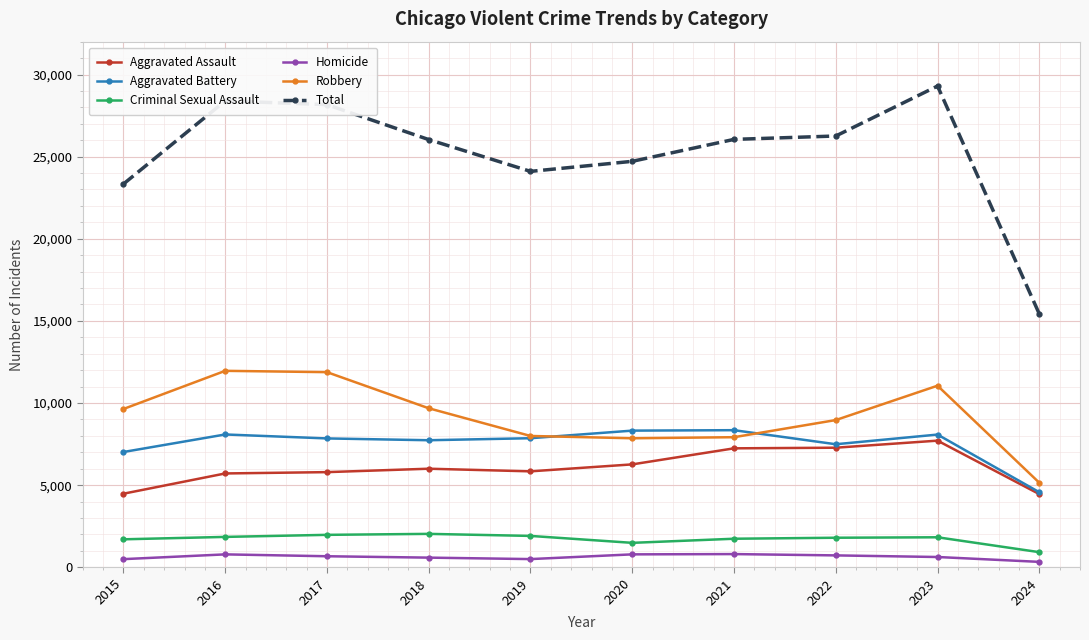

In Homicide, how many points are lower than both neighbors (excluding endpoints)?

1